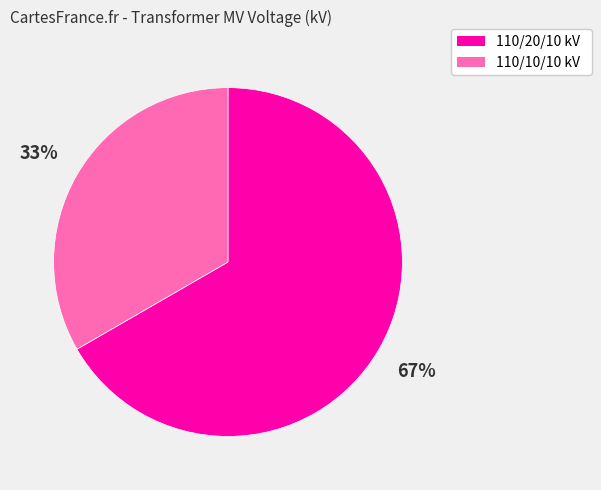

Is there any slice that represents more than half of the pie?

Yes